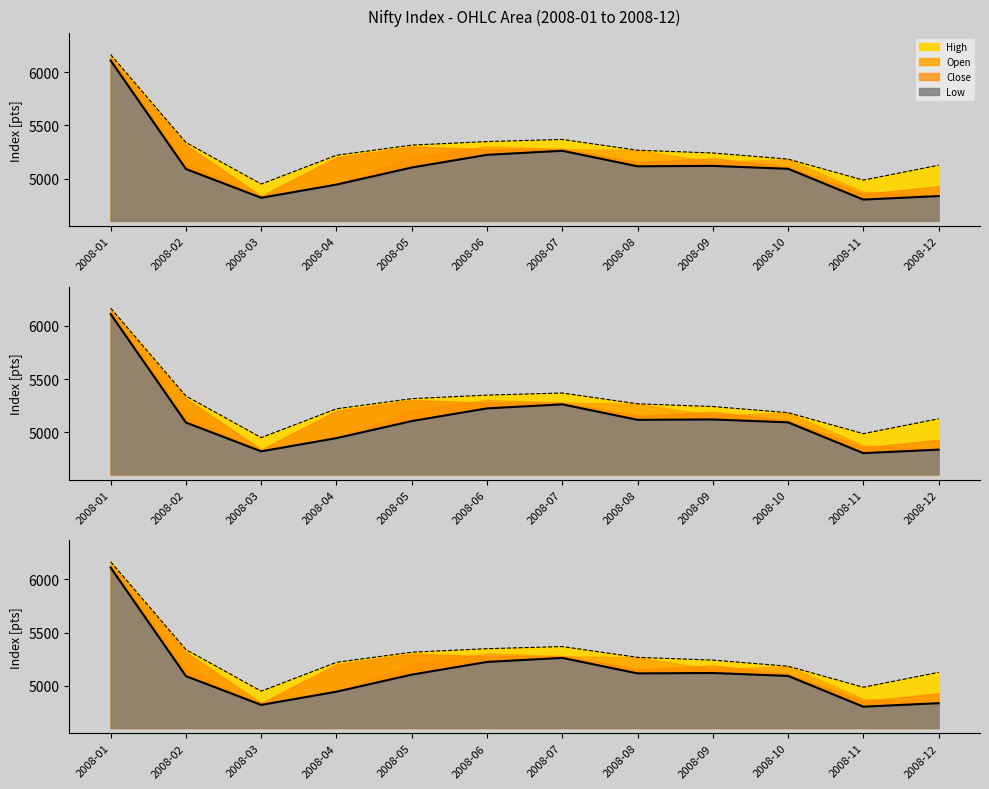

Where is the first local minimum for Close?

2008-03